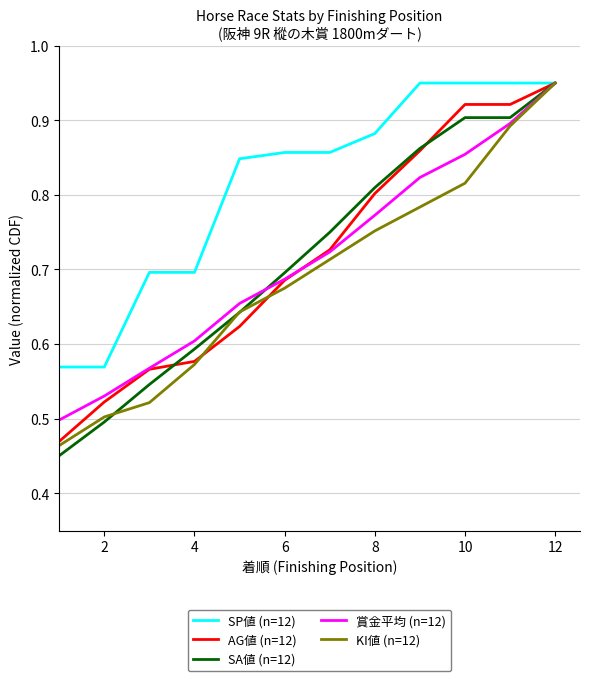

Which series has the largest range (max minus min)?

SA値 (n=12)